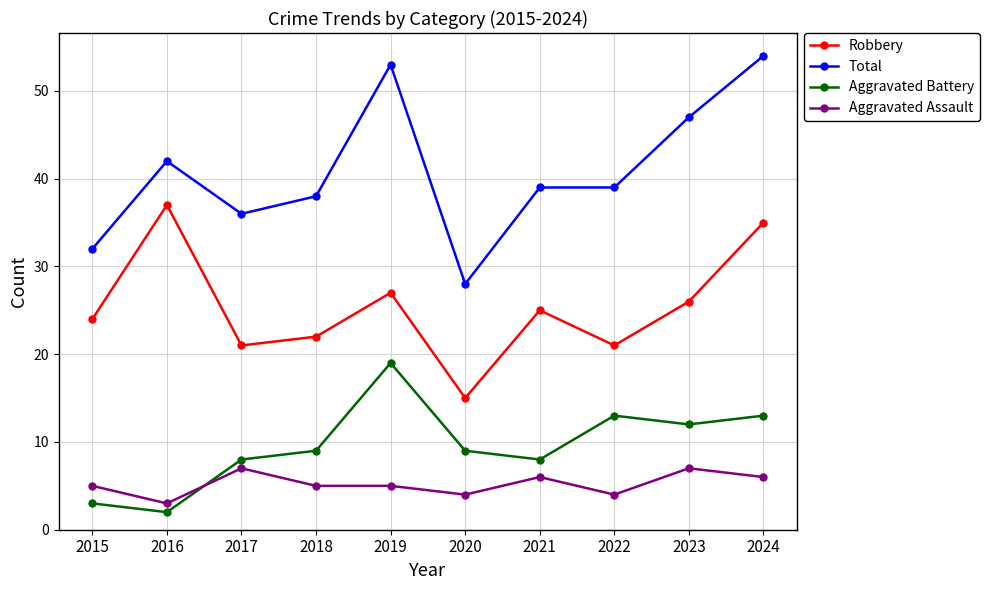

Which series has the largest range (max minus min)?

Total